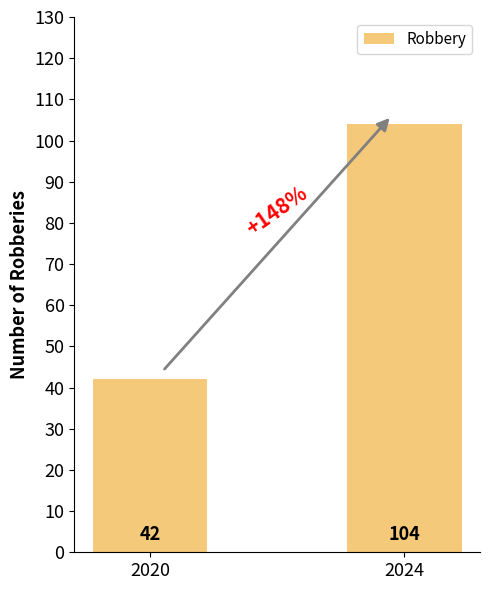

Which has a higher value, 2024 or 2020?

2024